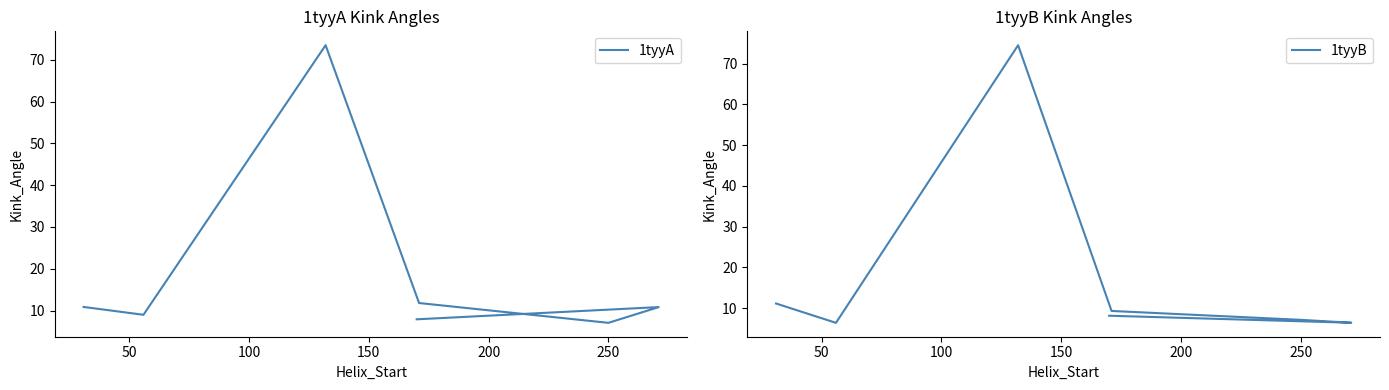

What is the average value of the 1tyyA series?

18.7